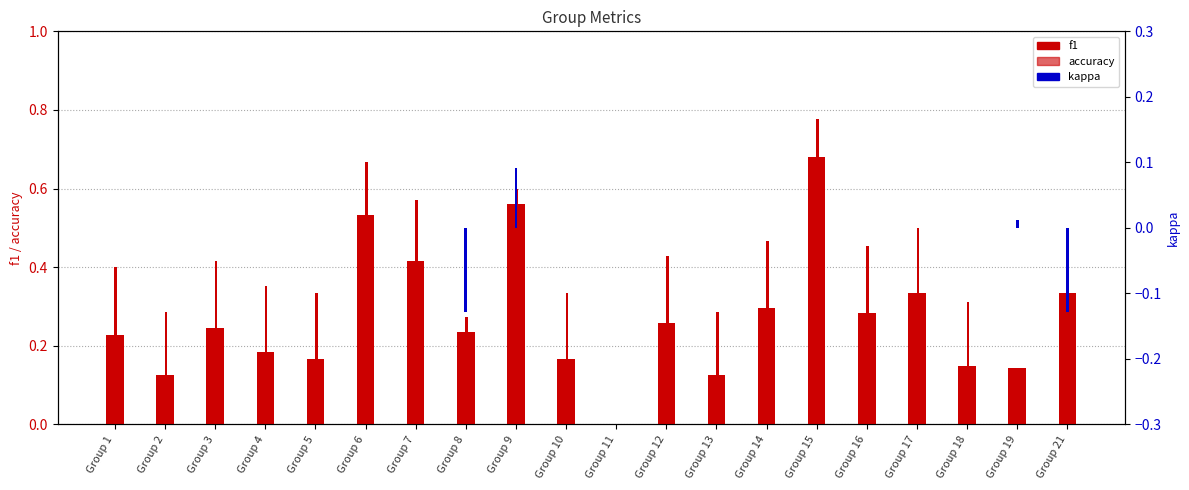

Which series changed the most between Group 18 and Group 21?

f1